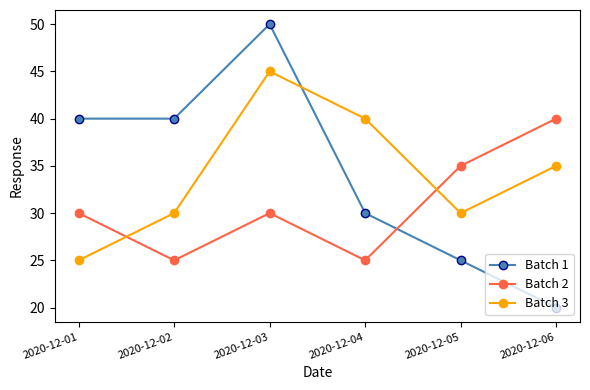

What is the difference between the second highest and second lowest values in the Batch 1 series?

15